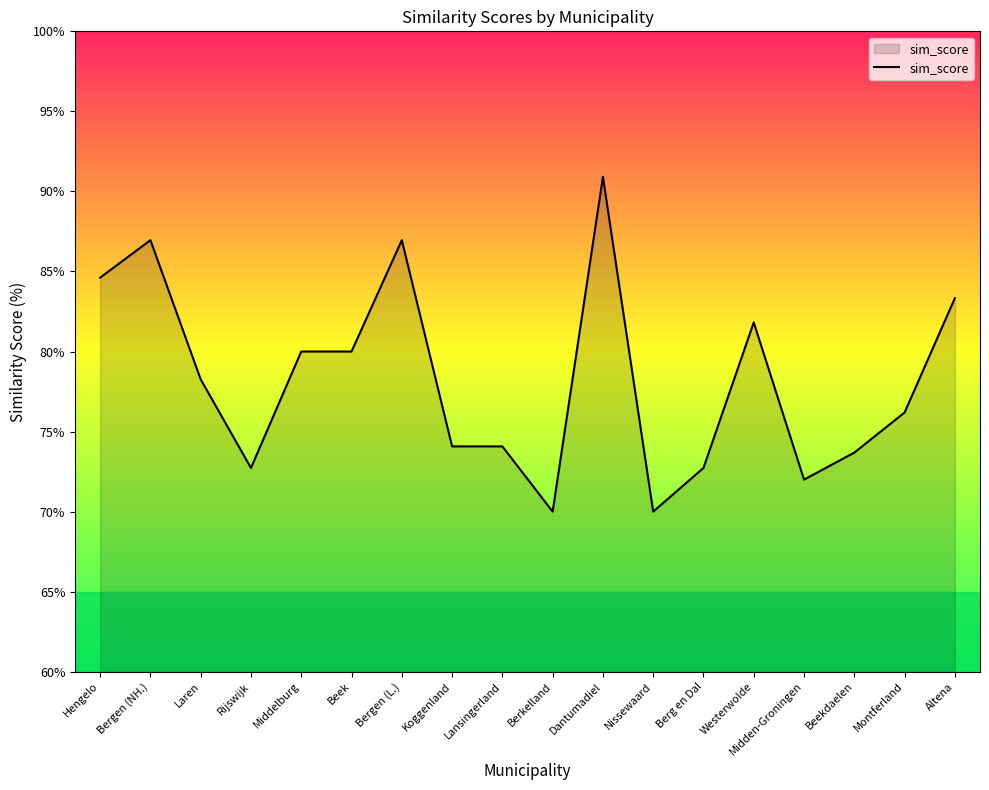

What is the greatest value displayed?

90.9